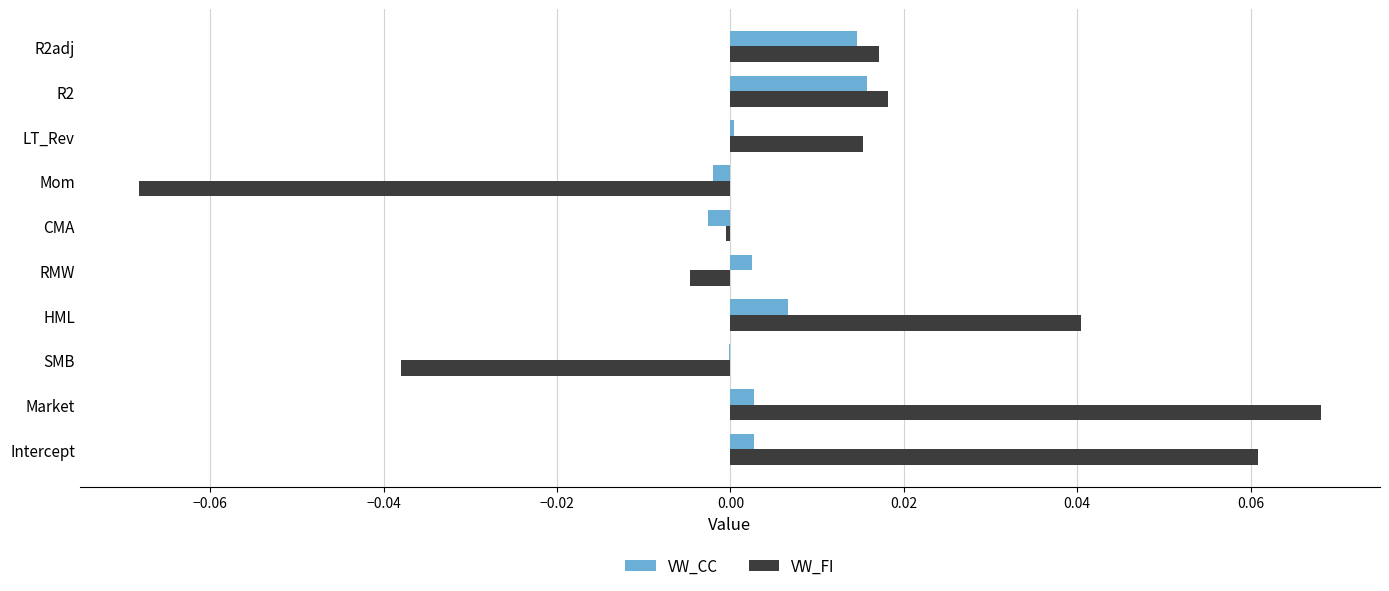

True or false: VW_CC has a value of 0.0 at LT_Rev.

True